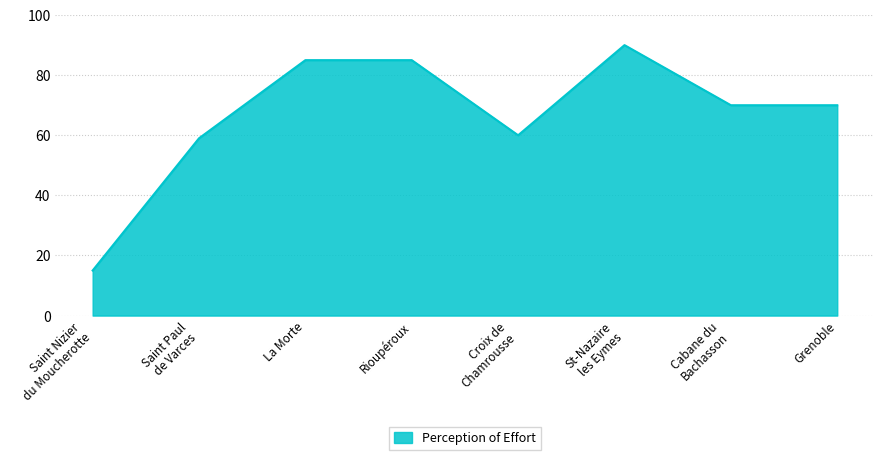

What position from the right is Saint Paul
de Varces?

7